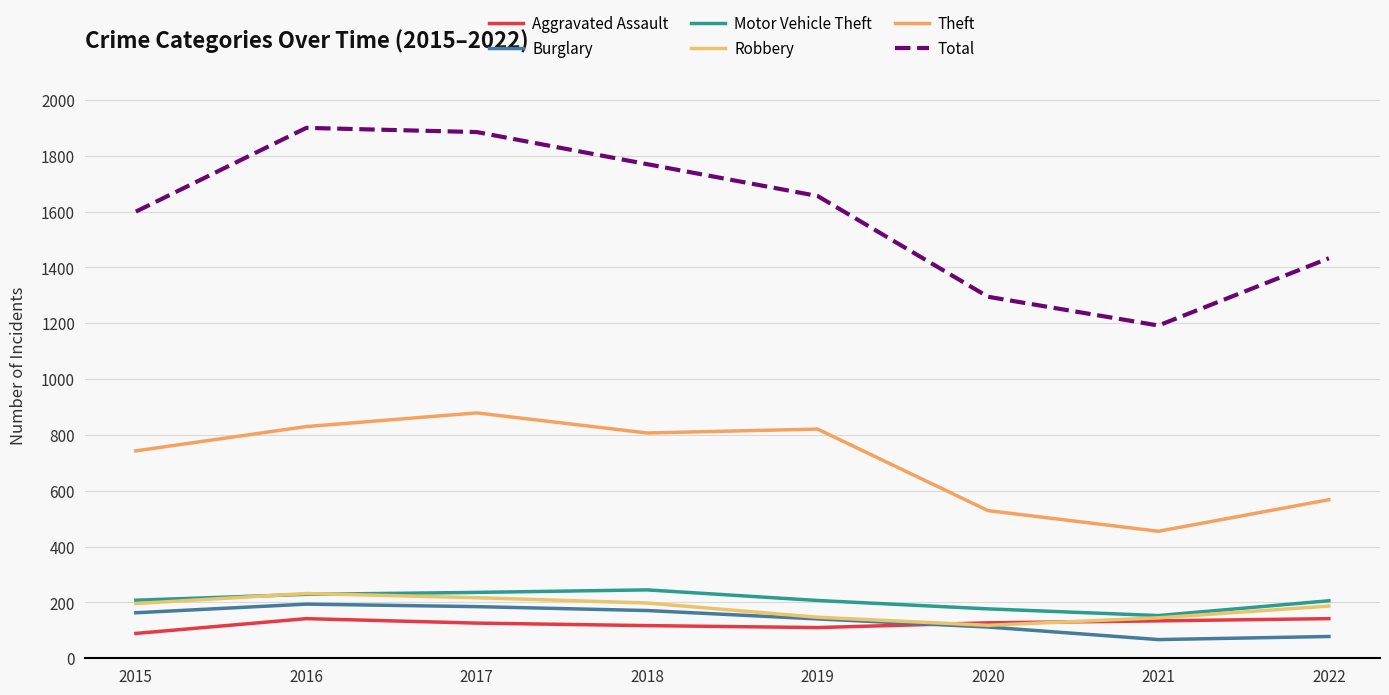

True or false: Theft and Aggravated Assault intersect in this chart.

False